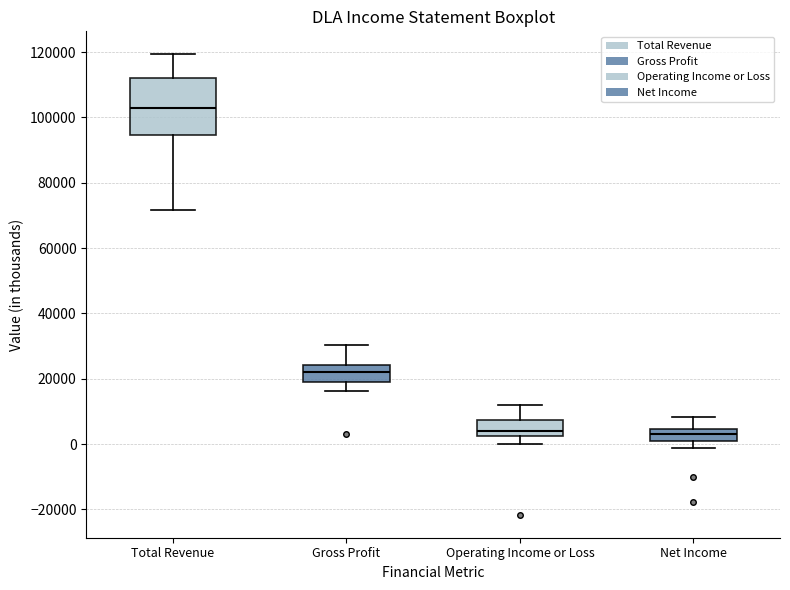

Reading left to right, read every box against the y-axis: the position of its median line, the range the box covers, and the ends of its whiskers. The values are not printed on the chart, so give them approximately, as read against the axis.

Total Revenue: median 102000, box 94000 to 112000, whiskers 72000 to 120000
Gross Profit: median 22000, box 18000 to 24000, whiskers 16000 to 30000
Operating Income or Loss: median 4000, box 2000 to 8000, whiskers 0 to 12000
Net Income: median 4000 (inside the box), box 0 to 4000, whiskers -2000 to 8000